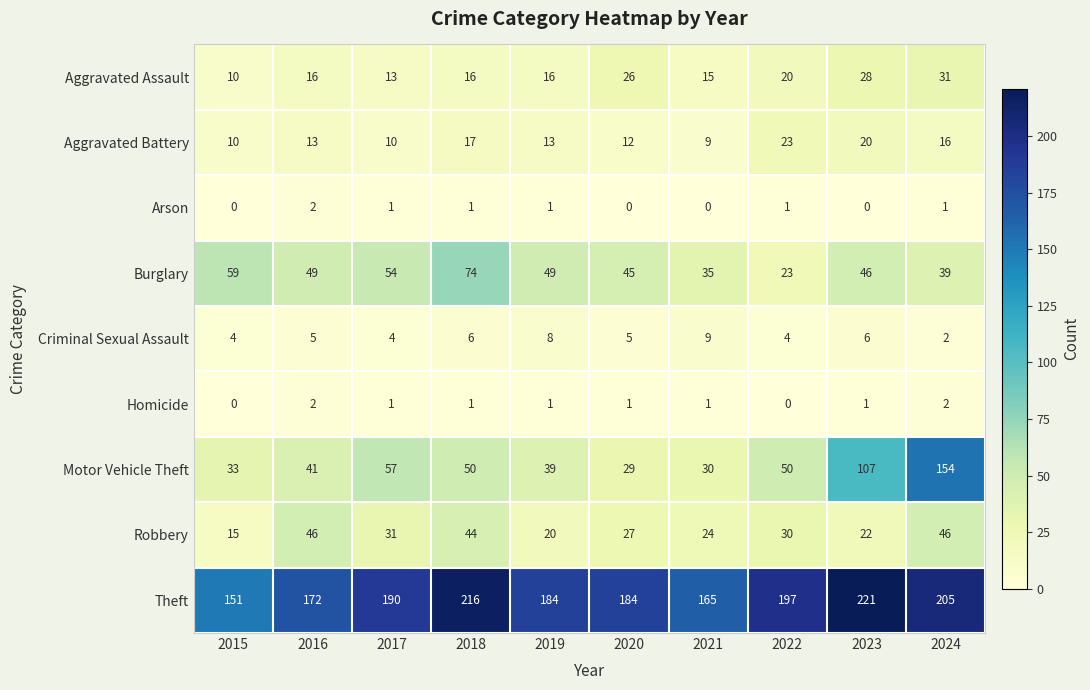

What is the total value across all series at 2015?

282